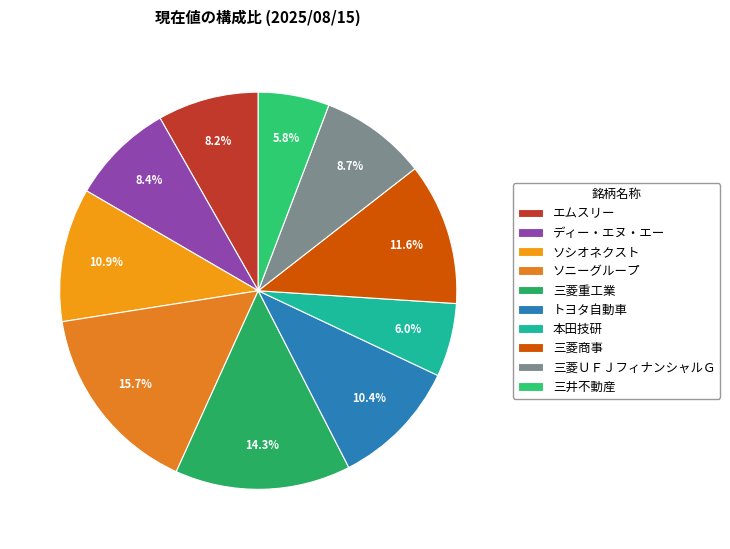

To the nearest percent, what is the combined percentage of トヨタ自動車 and エムスリー?

19%